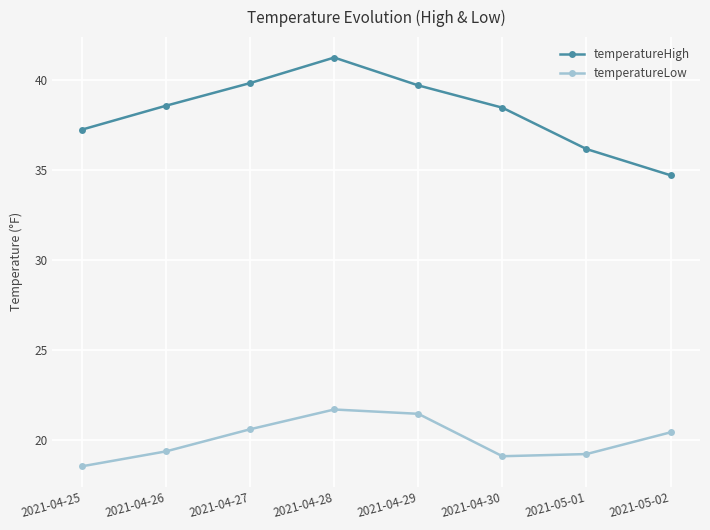

Which series has the widest spread of values?

temperatureHigh